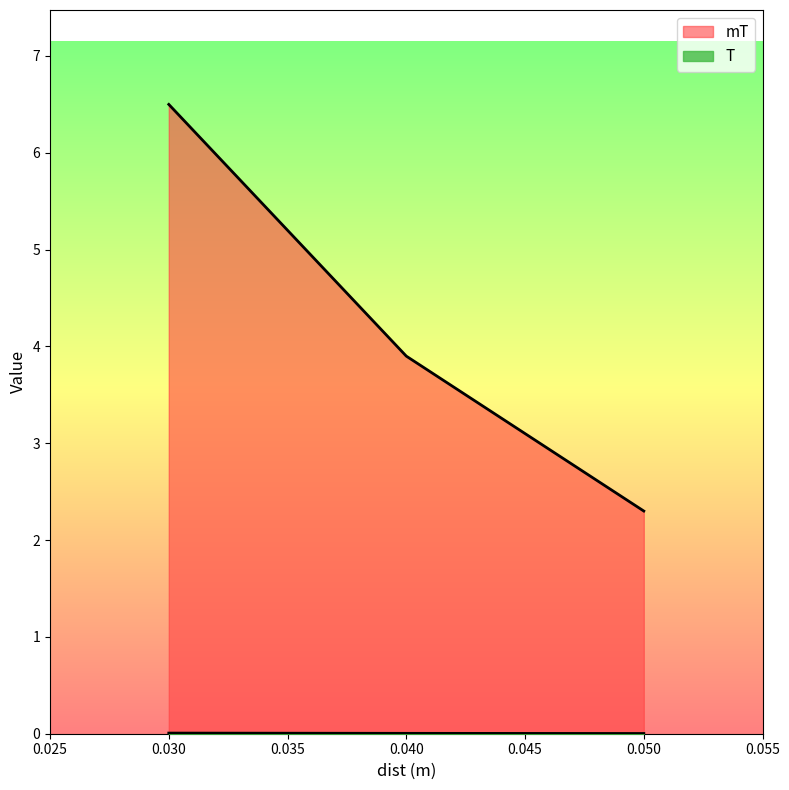

How many lines are shown in the chart?

2